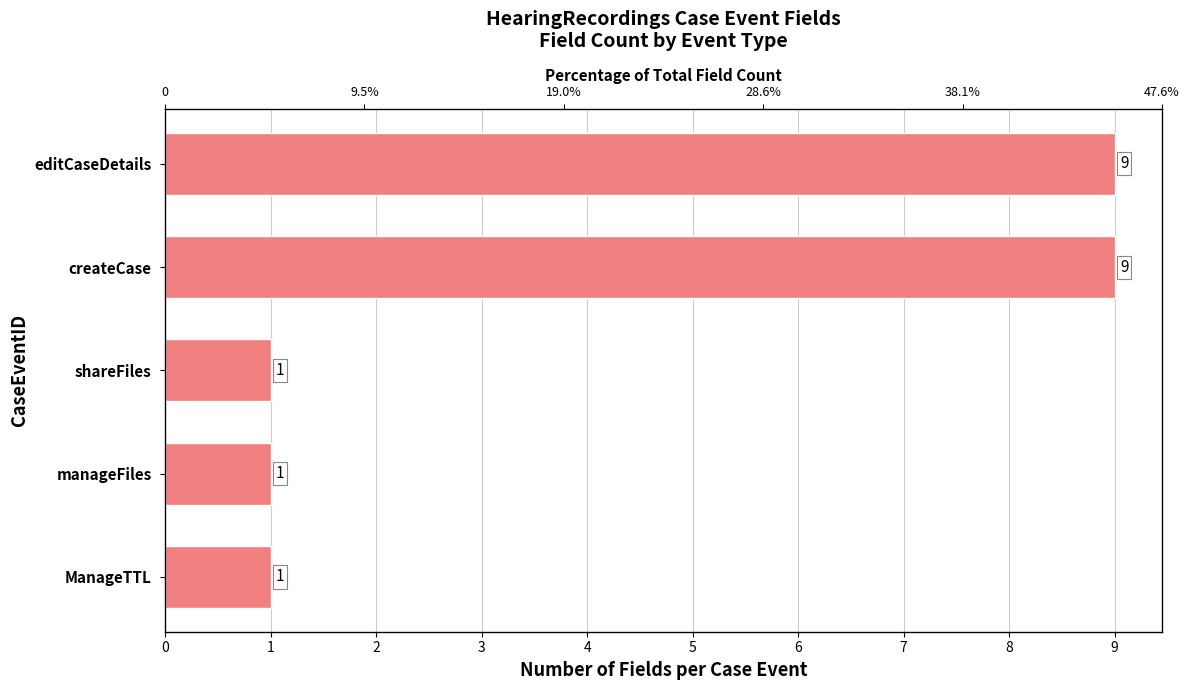

Reading left to right, what are all the values shown in this chart?

1	1	1	9	9